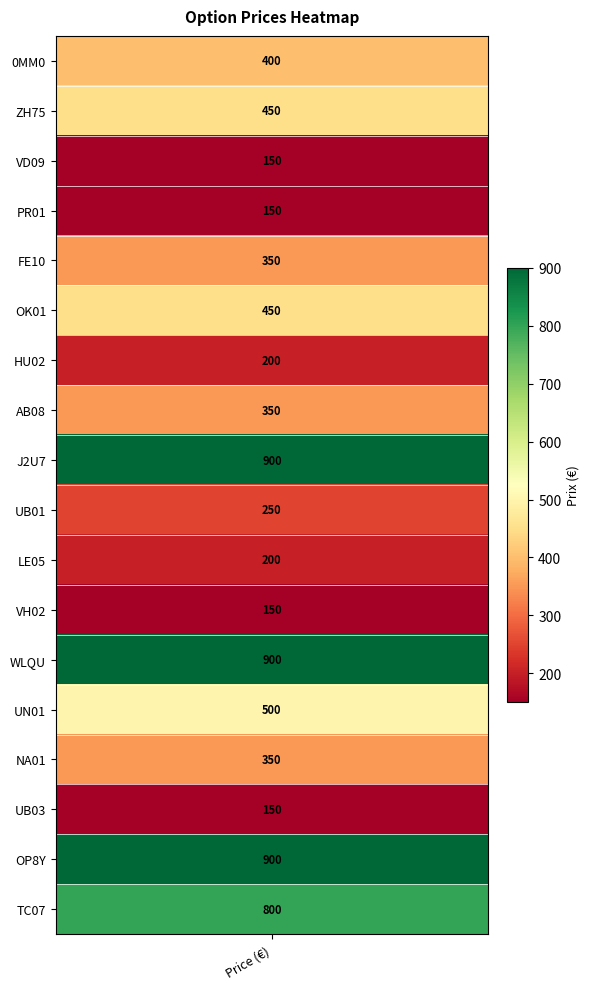

What value does the data have at 8?

900